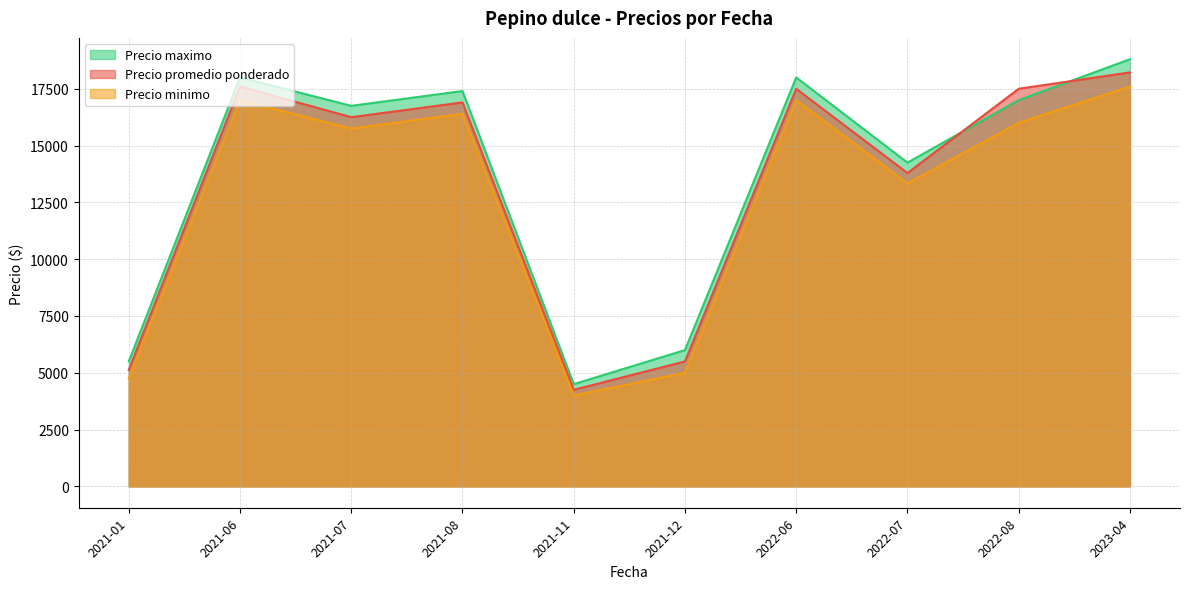

How many lines are shown in the chart?

3